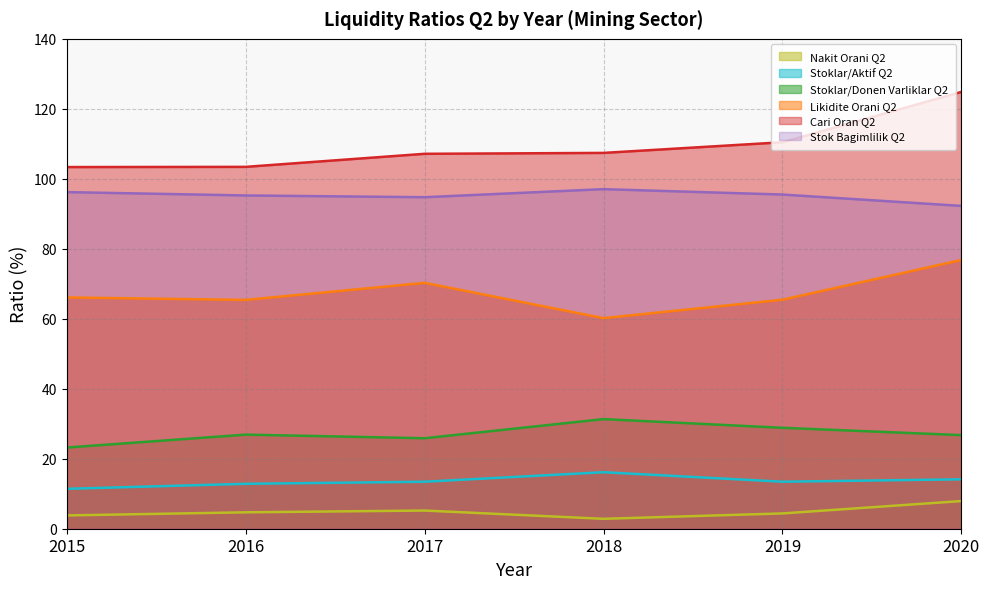

At 2015, list the series in order from largest to smallest.

Cari Oran Q2, Stok Bagimlilik Q2, Likidite Orani Q2, Stoklar/Donen Varliklar Q2, Stoklar/Aktif Q2, Nakit Orani Q2